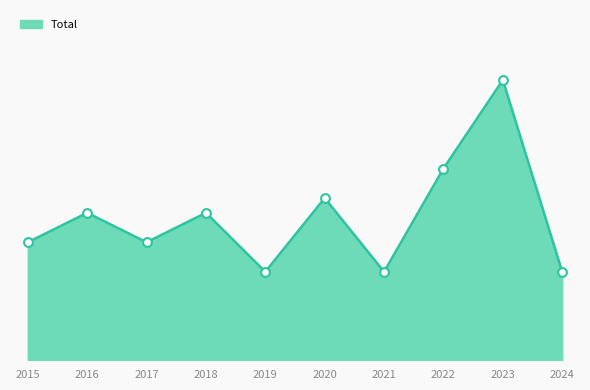

Is this an area chart (filled region under the line)?

Yes